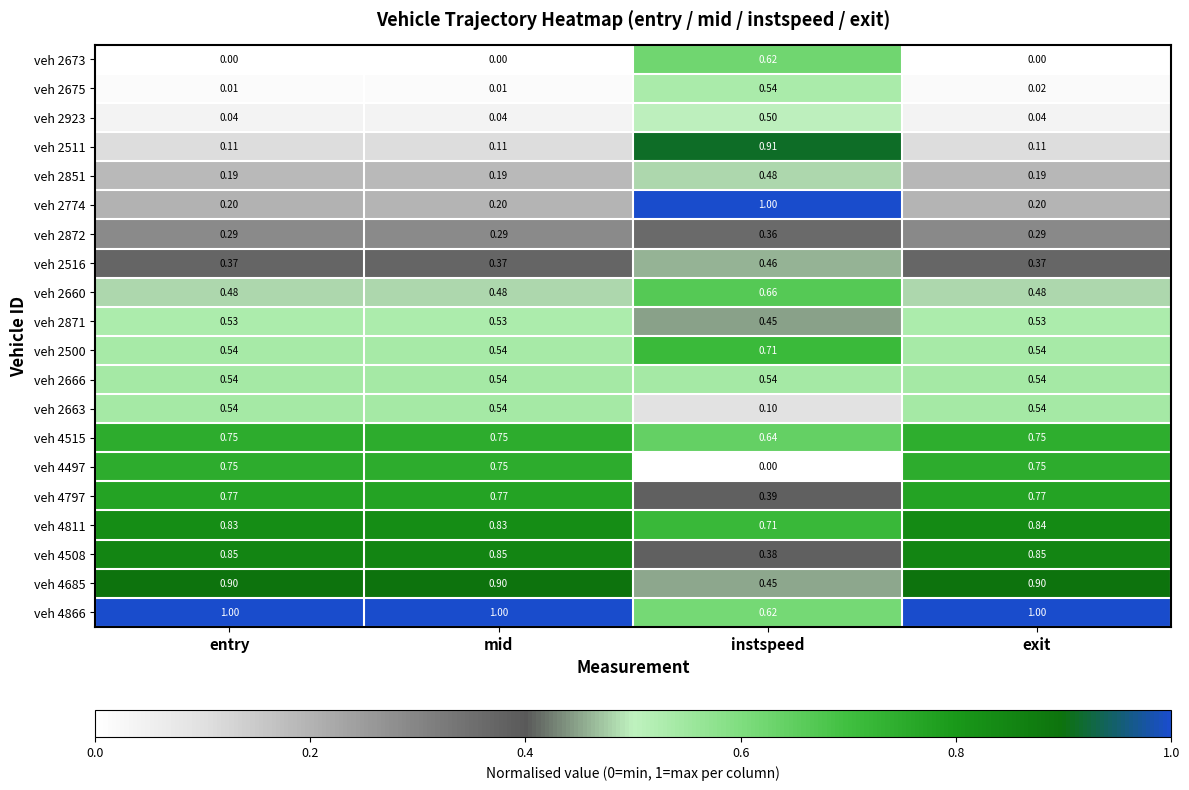

Is the value of veh 4685 at entry greater than the value of veh 2871 at instspeed?

Yes